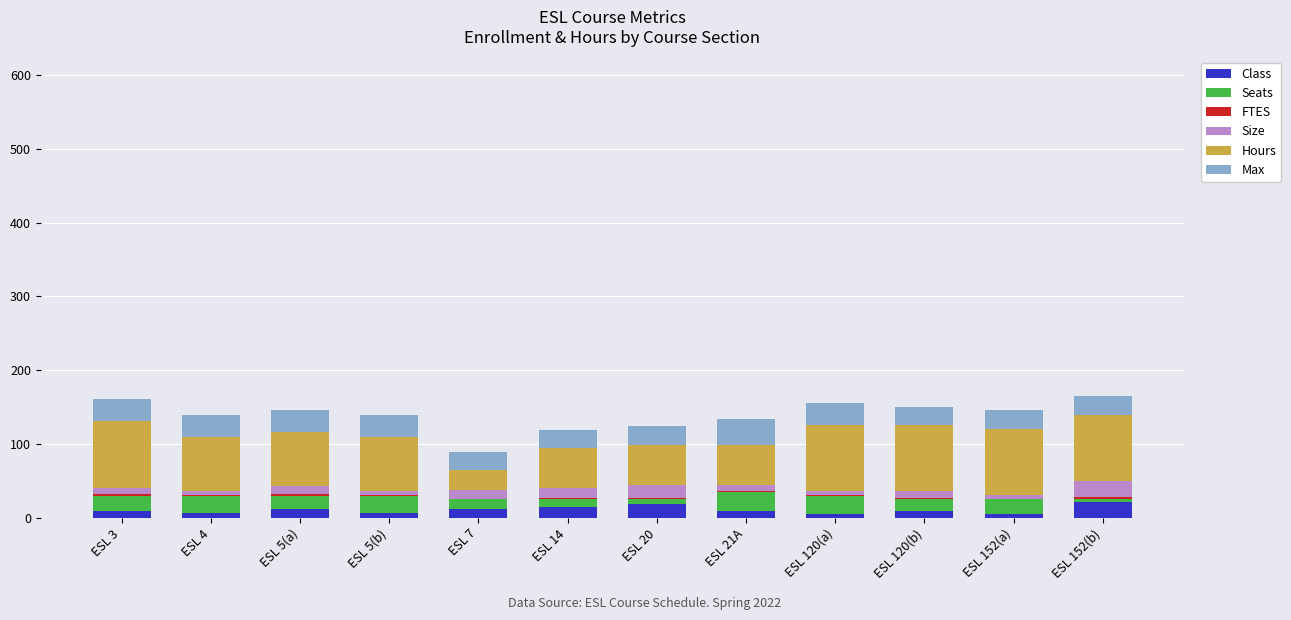

Is it true that Class equals 9.0 at ESL 21A?

True